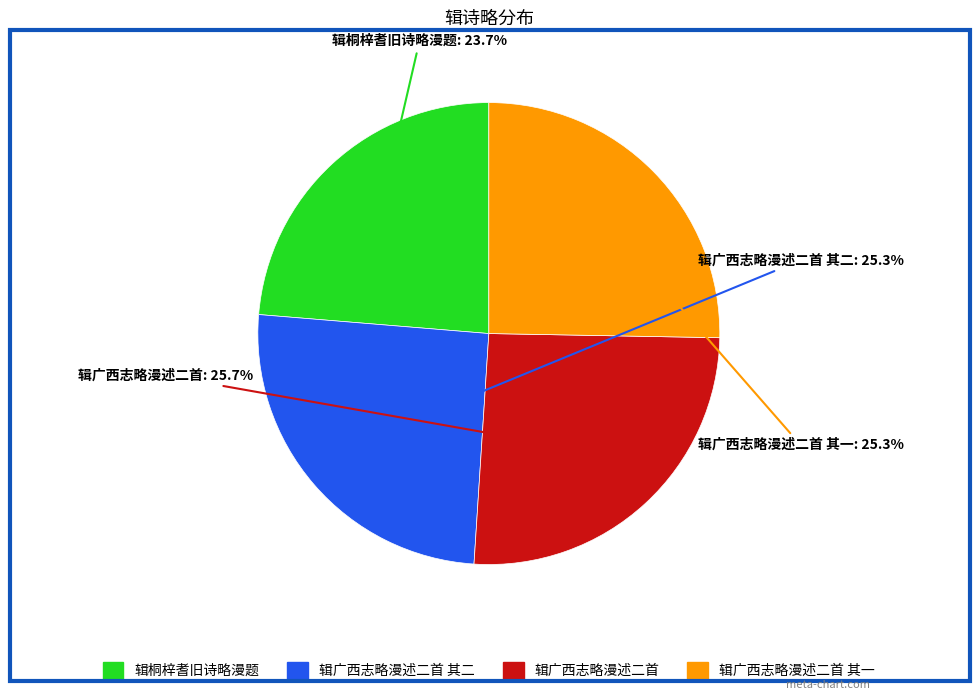

Does any single category account for the majority?

No